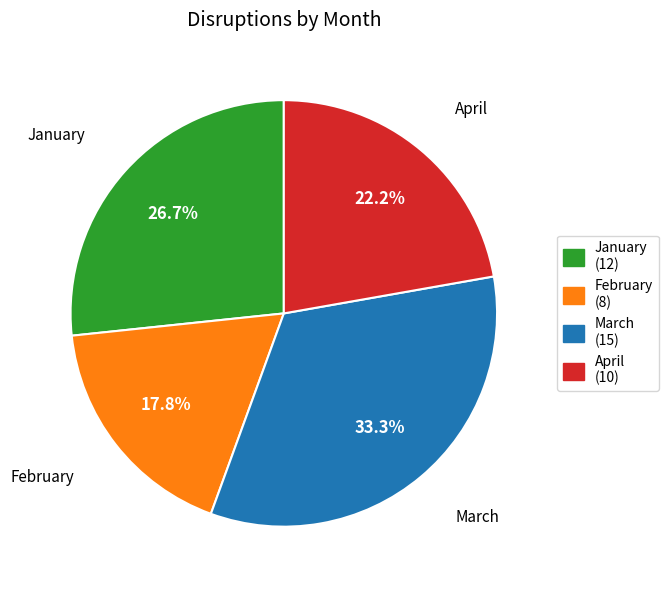

What is the smallest slice in the pie chart?

February